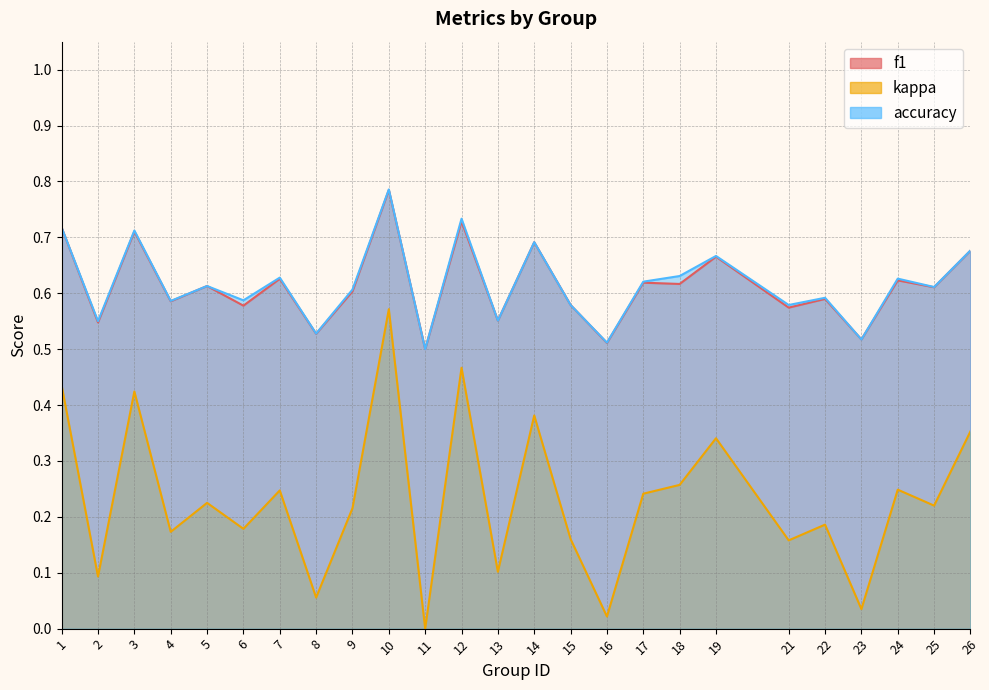

True or false: f1 has a value of 0.8 at 11.

False